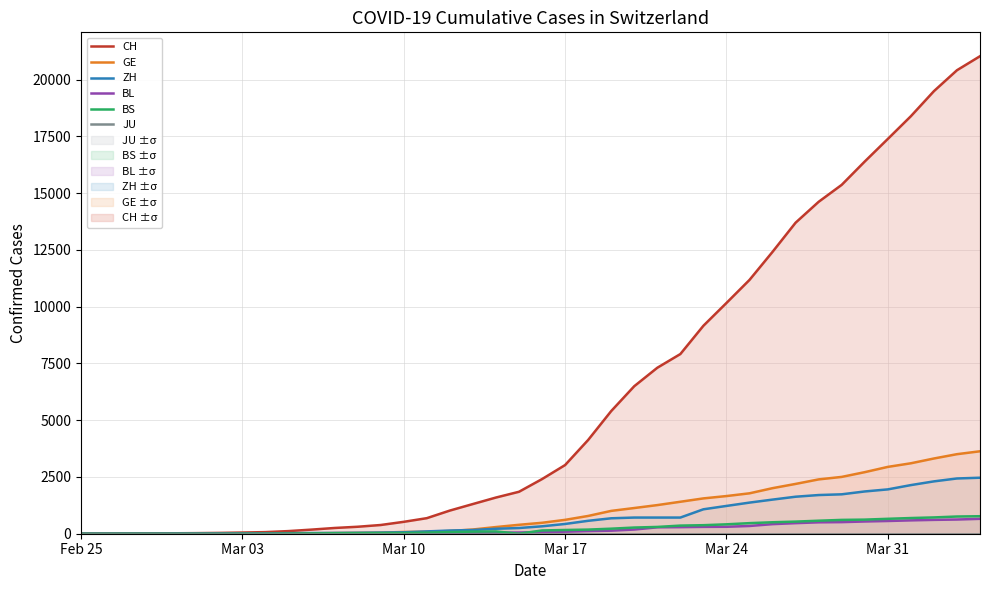

What are all the series names shown in the legend?

CH, GE, ZH, BL, BS, JU